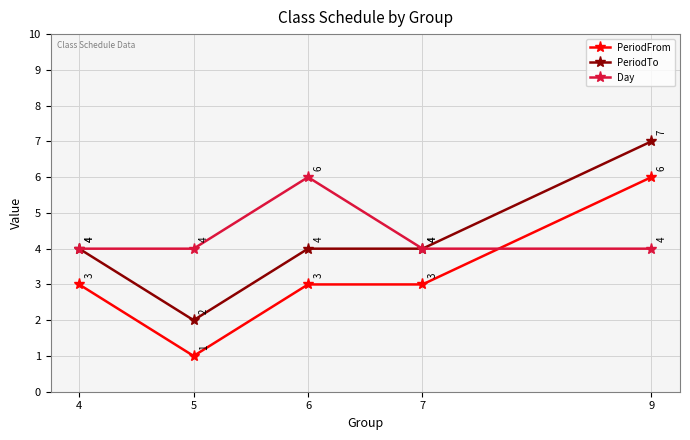

Where is the first local minimum for PeriodTo?

5